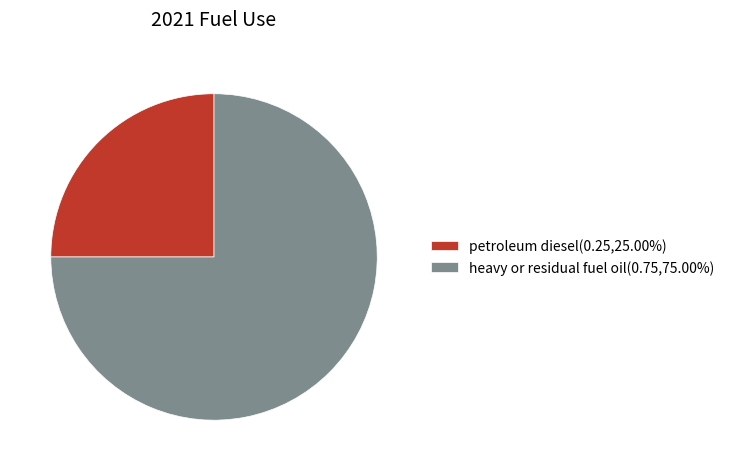

What is the majority slice?

heavy or residual fuel oil